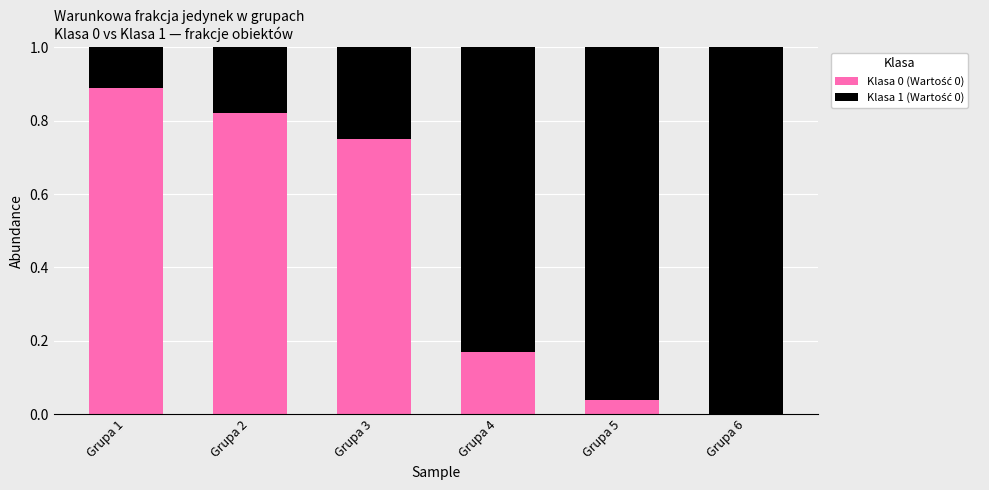

Between Grupa 5 and Grupa 1, which is larger?

Grupa 1